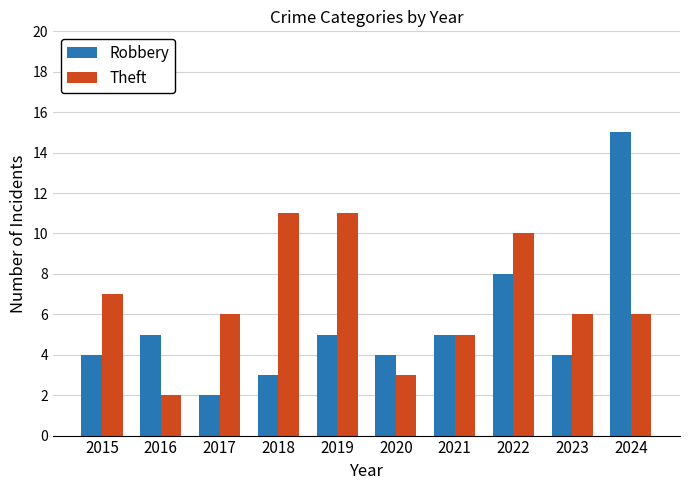

What value does the Theft series have at 2024?

6